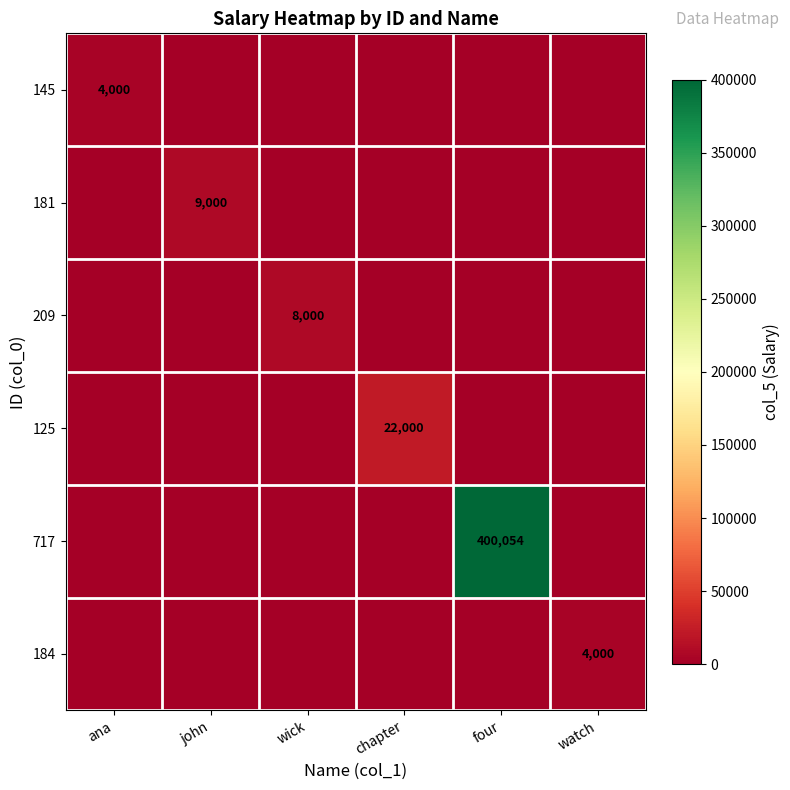

Between four and watch, which is larger?

four